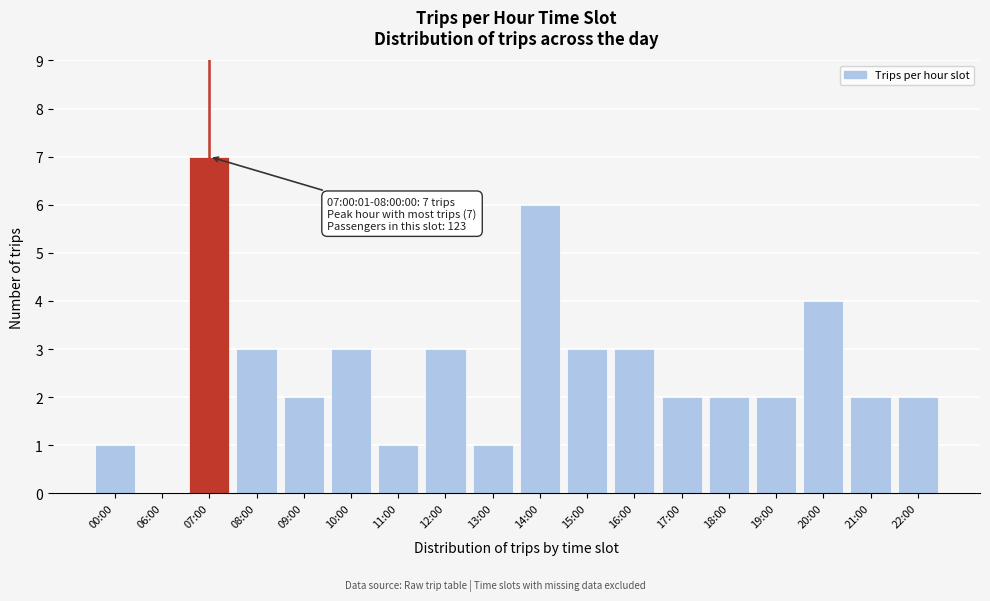

Reading right to left, list all the values displayed in this chart.

22:00=2	21:00=2	20:00=4	19:00=2	18:00=2	17:00=2	16:00=3	15:00=3	14:00=6	13:00=1	12:00=3	11:00=1	10:00=3	09:00=2	08:00=3	07:00=7	06:00=0	00:00=1